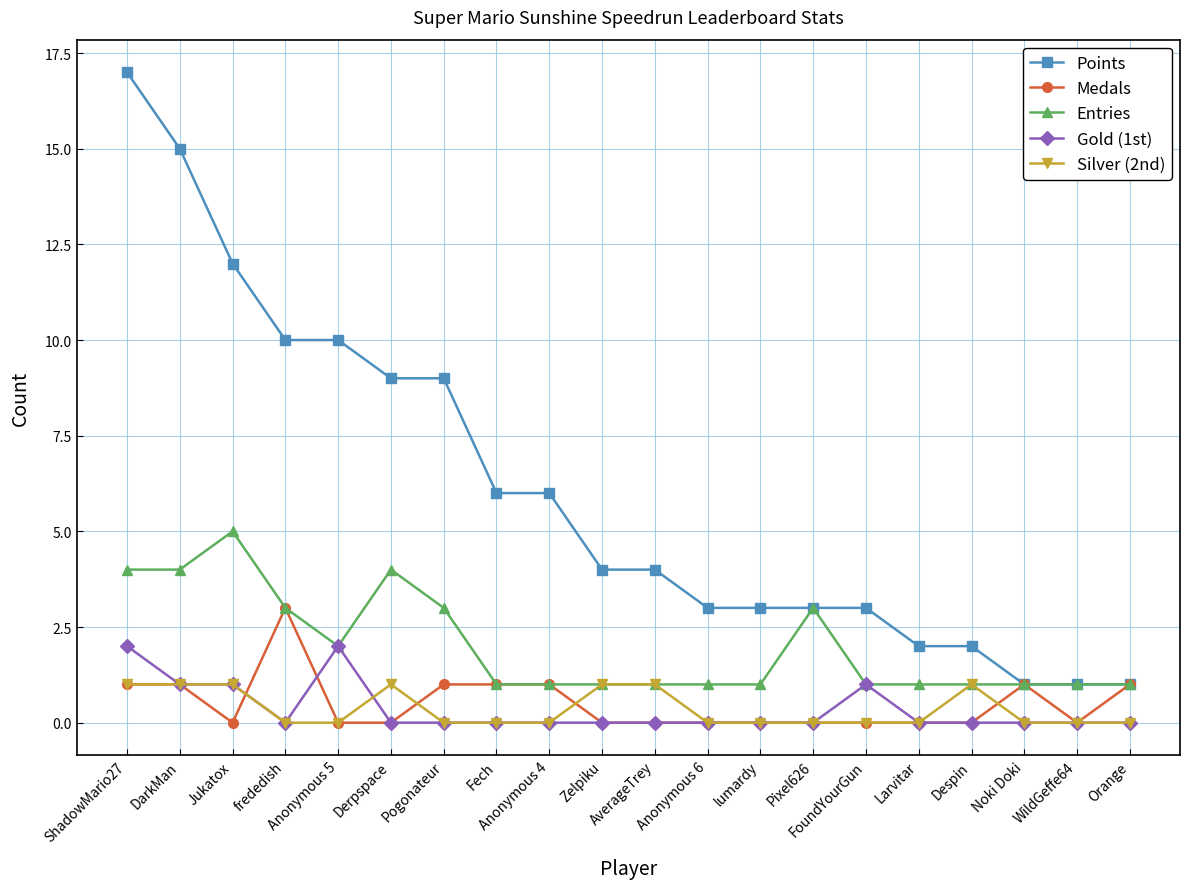

Reading left to right, what are all the values shown in this chart?

Points: ShadowMario27=17	DarkMan=15	Jukatox=12	frededish=10	Anonymous 5=10	Derpspace=9	Pogonateur=9	Fech=6	Anonymous 4=6	Zelpiku=4	AverageTrey=4	Anonymous 6=3	lumardy=3	Pixel626=3	FoundYourGun=3	Larvitar=2	Despin=2	Noki Doki=1	WildGeffe64=1	Orange=1
Medals: ShadowMario27=1	DarkMan=1	Jukatox=0	frededish=3	Anonymous 5=0	Derpspace=0	Pogonateur=1	Fech=1	Anonymous 4=1	Zelpiku=0	AverageTrey=0	Anonymous 6=0	lumardy=0	Pixel626=0	FoundYourGun=0	Larvitar=0	Despin=0	Noki Doki=1	WildGeffe64=0	Orange=1
Entries: ShadowMario27=4	DarkMan=4	Jukatox=5	frededish=3	Anonymous 5=2	Derpspace=4	Pogonateur=3	Fech=1	Anonymous 4=1	Zelpiku=1	AverageTrey=1	Anonymous 6=1	lumardy=1	Pixel626=3	FoundYourGun=1	Larvitar=1	Despin=1	Noki Doki=1	WildGeffe64=1	Orange=1
Gold (1st): ShadowMario27=2	DarkMan=1	Jukatox=1	frededish=0	Anonymous 5=2	Derpspace=0	Pogonateur=0	Fech=0	Anonymous 4=0	Zelpiku=0	AverageTrey=0	Anonymous 6=0	lumardy=0	Pixel626=0	FoundYourGun=1	Larvitar=0	Despin=0	Noki Doki=0	WildGeffe64=0	Orange=0
Silver (2nd): ShadowMario27=1	DarkMan=1	Jukatox=1	frededish=0	Anonymous 5=0	Derpspace=1	Pogonateur=0	Fech=0	Anonymous 4=0	Zelpiku=1	AverageTrey=1	Anonymous 6=0	lumardy=0	Pixel626=0	FoundYourGun=0	Larvitar=0	Despin=1	Noki Doki=0	WildGeffe64=0	Orange=0